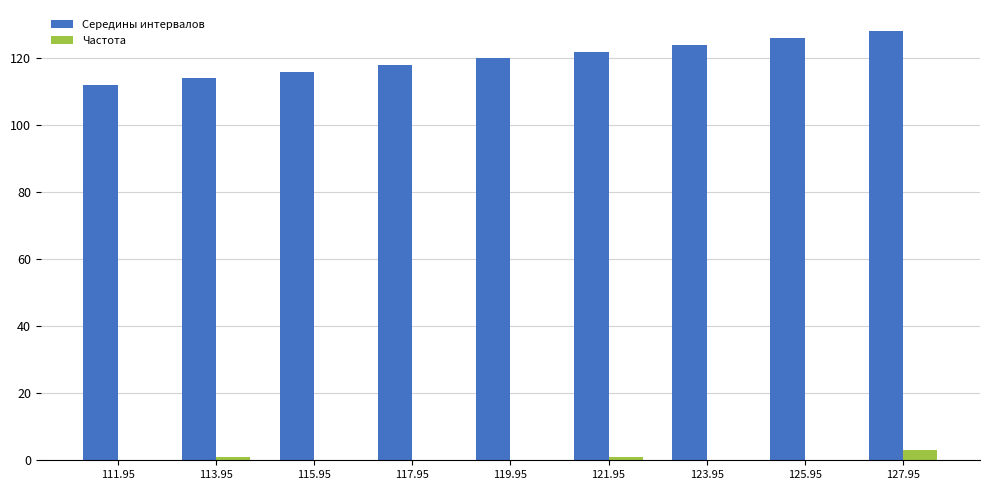

Is the value of Частота at 121.95 greater than the value of Середины интервалов at 113.95?

No